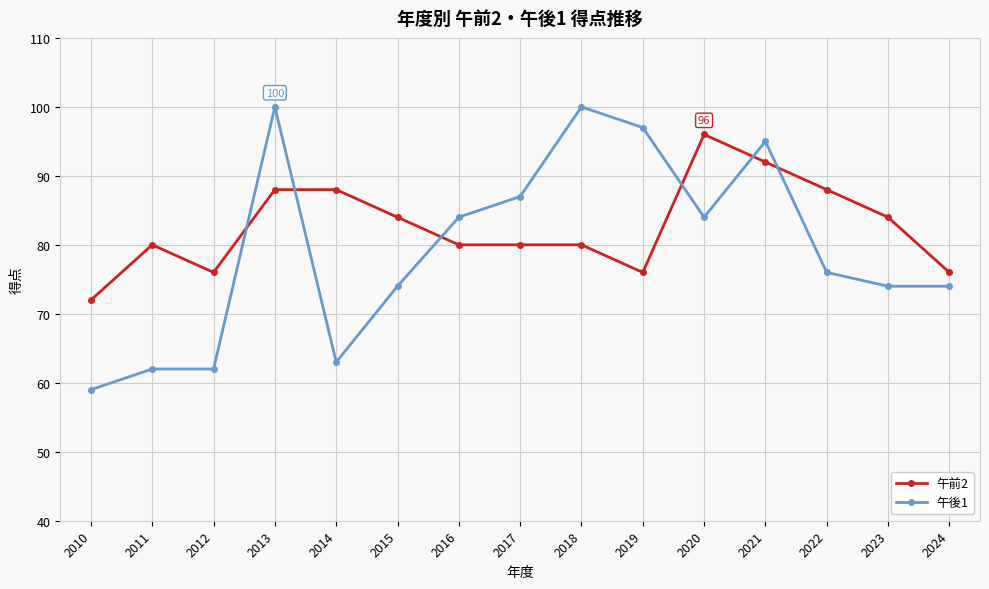

Which series has the largest range (max minus min)?

午後1